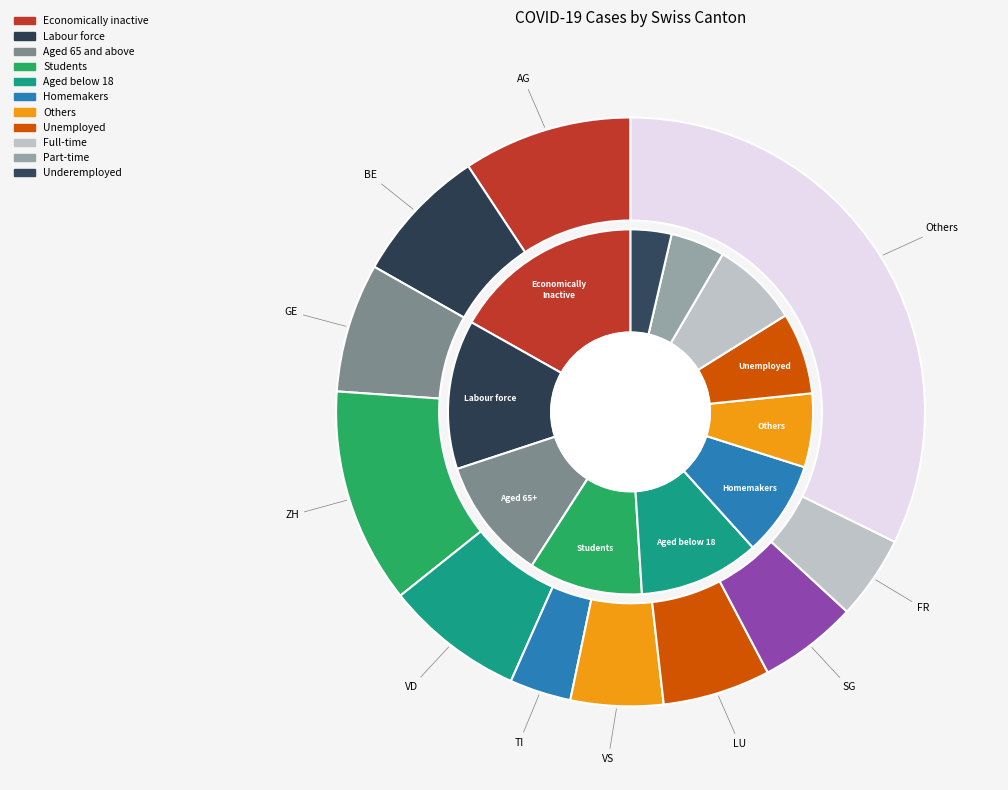

To the nearest percent, what percentage of the pie is GE?

7%